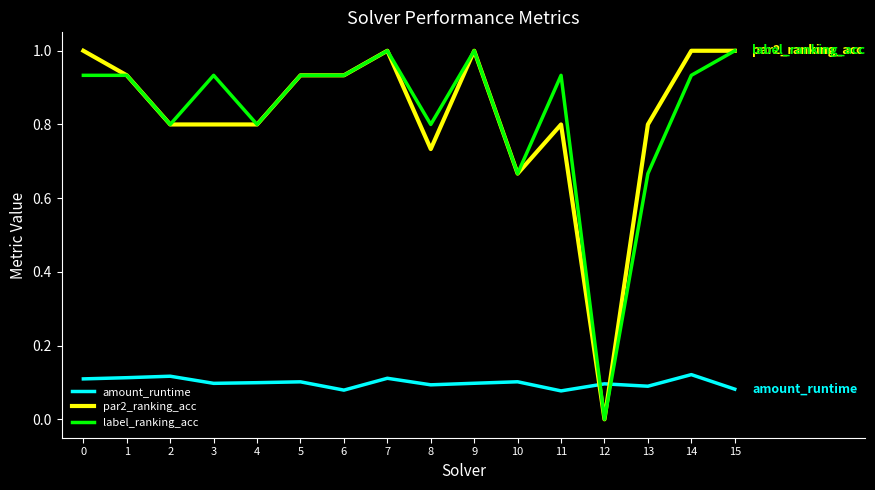

The par2_ranking_acc series shows 0.5 at 7. True or false?

False